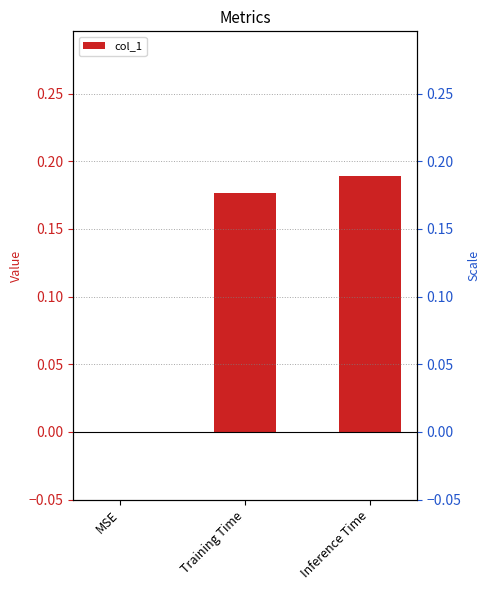

Does the chart contain stacked bars?

No